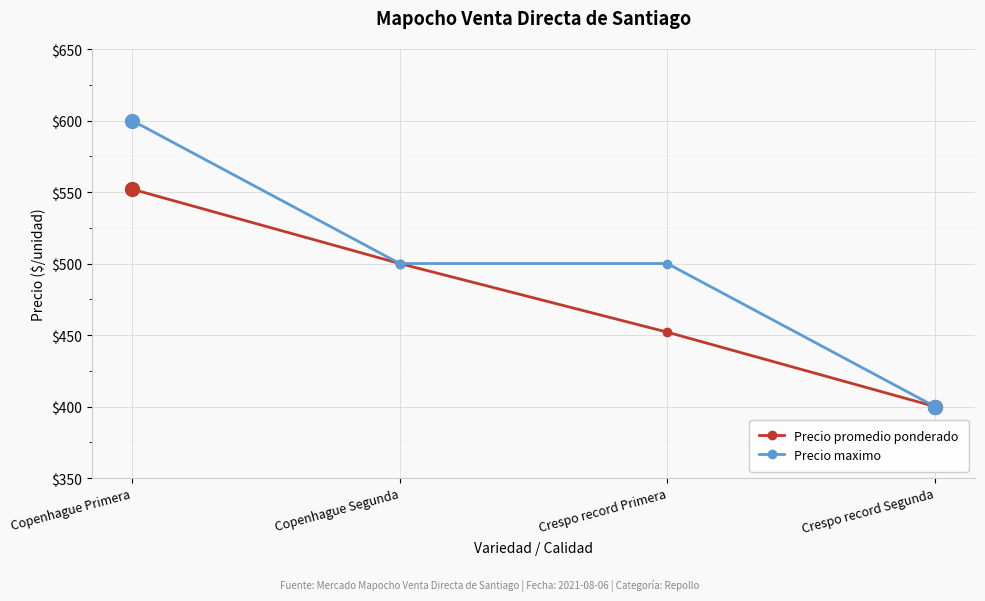

What is the label of the 4th point from the right?

Copenhague Primera